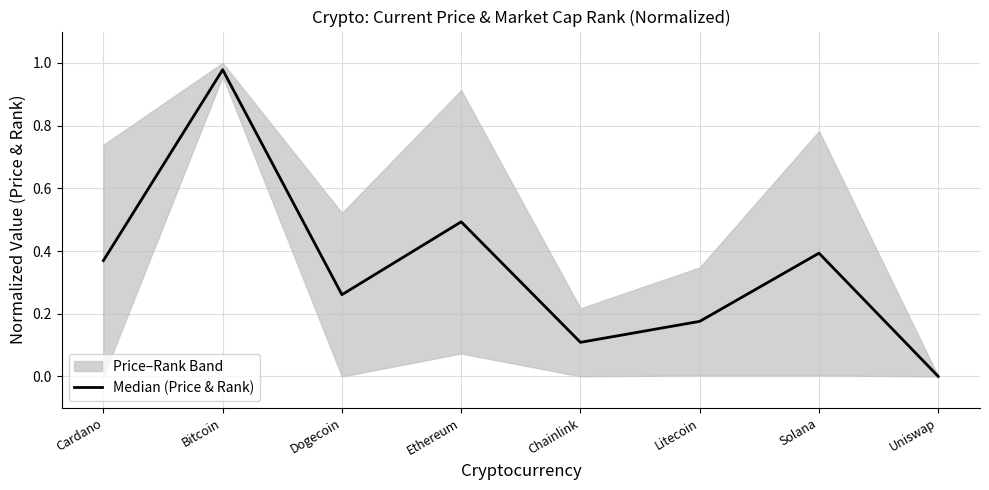

What is the sum of all values?

2.8